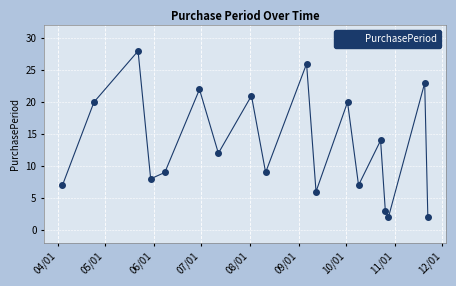

What is the value of the 13th point from the left?

7